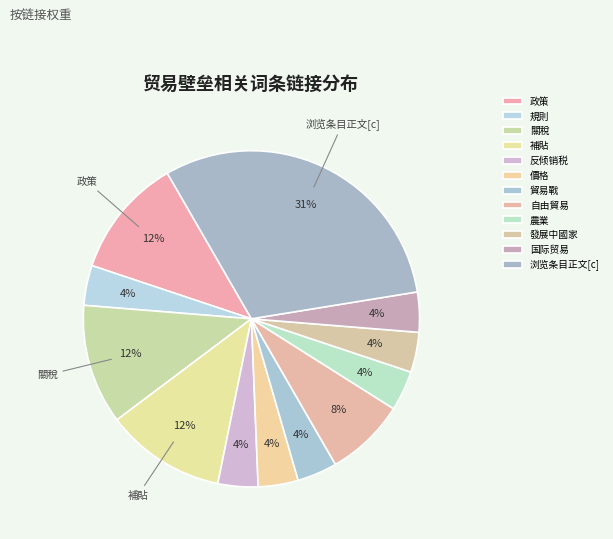

What percentage is the 規則 slice, to the nearest percent?

4%